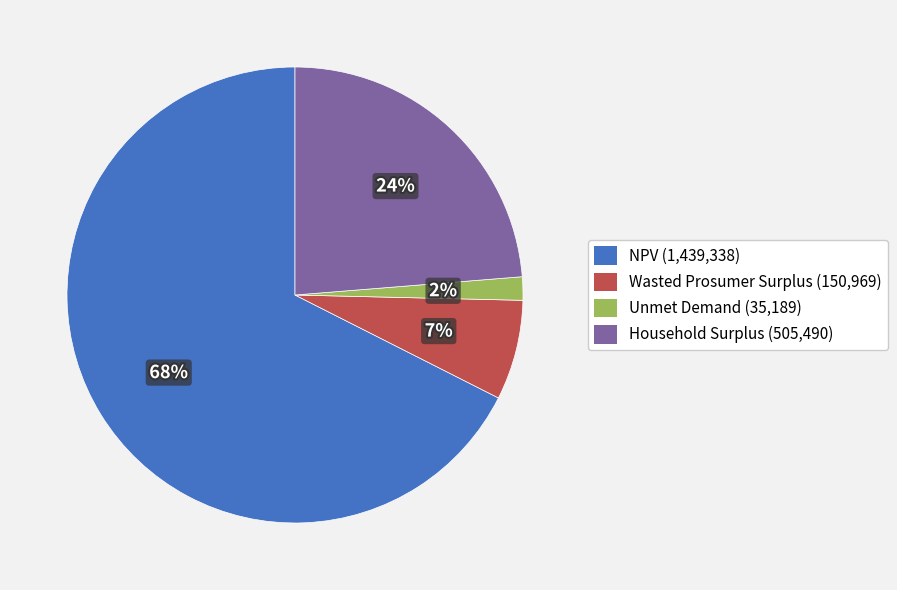

How many segments does this pie chart have?

4